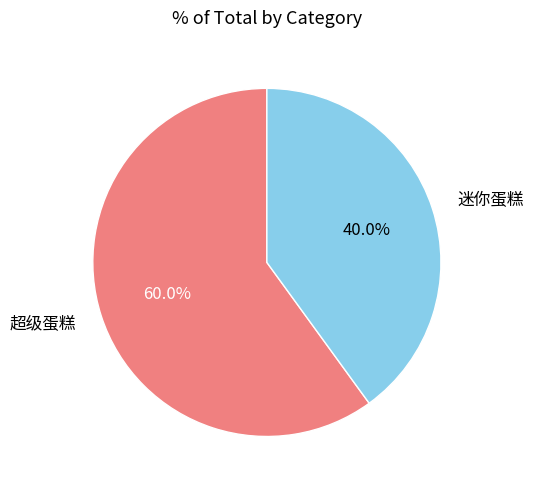

What percentage is the 超级蛋糕 slice, to the nearest percent?

60%